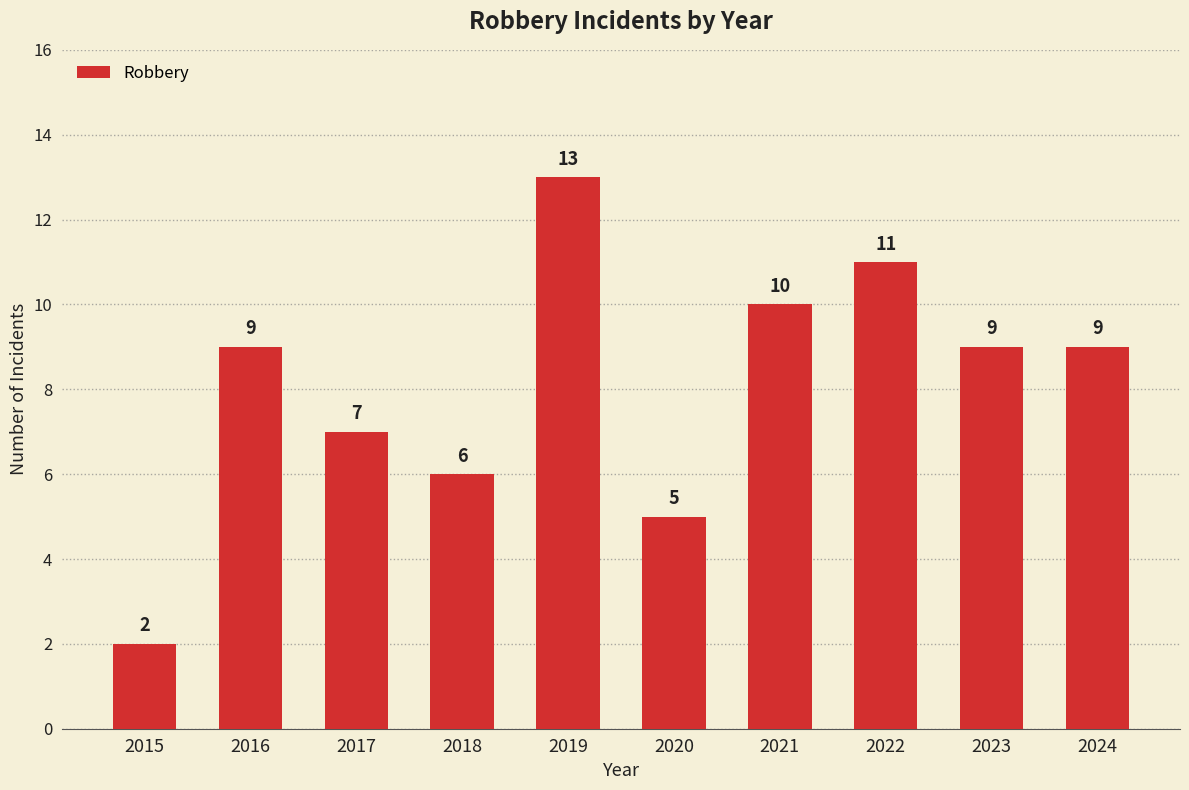

Is it true that the value at 2018 is 4?

False